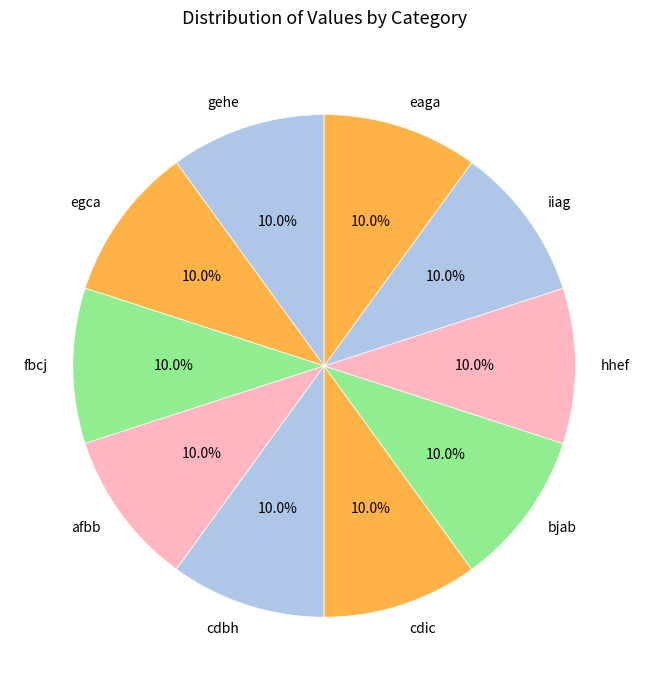

Does egca account for over 50% of the chart?

No